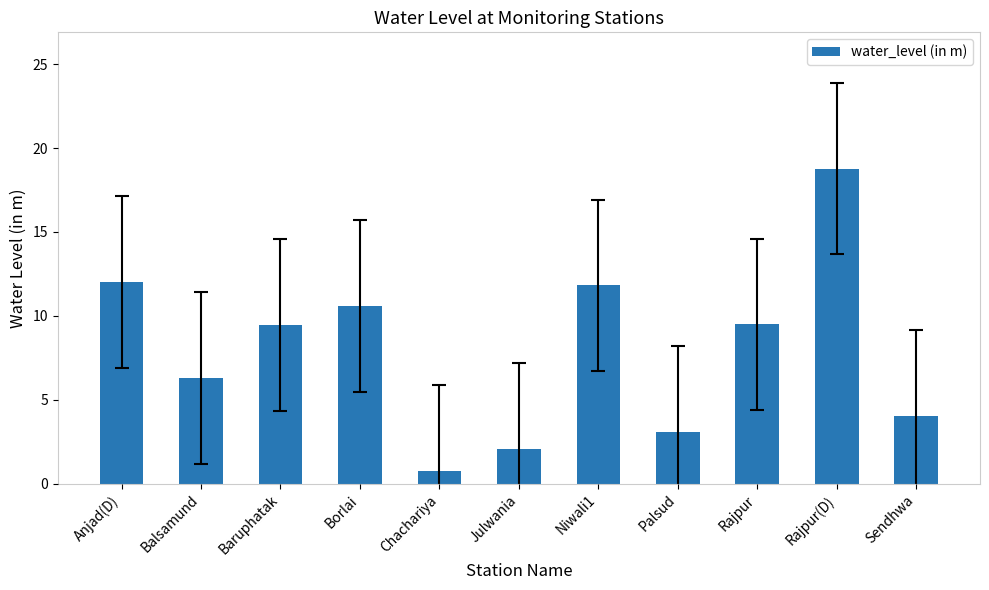

What value does the data have at Borlai?

10.6